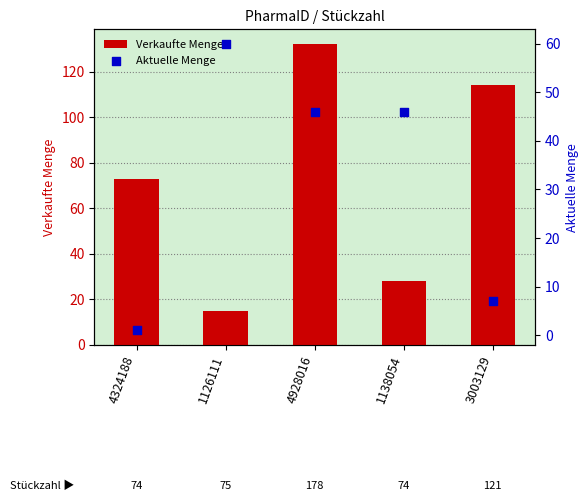

Which series has the largest total across all categories?

Verkaufte Menge